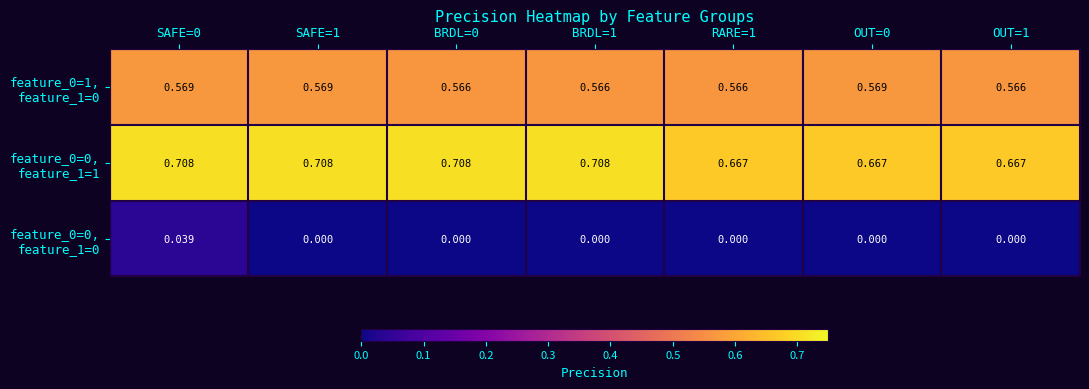

Rank the categories by feature_0=0, feature_1=0 value from lowest to highest.

SAFE=1, BRDL=0, BRDL=1, RARE=1, OUT=0, OUT=1, SAFE=0